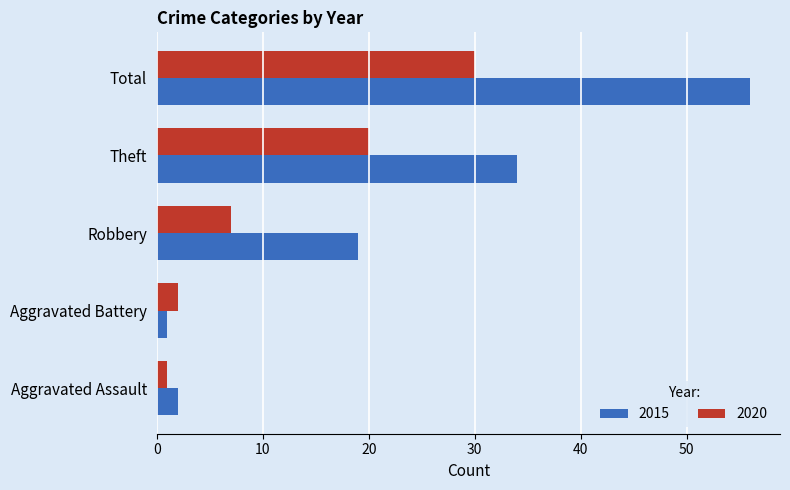

The 2020 series shows 20 at Theft. True or false?

True